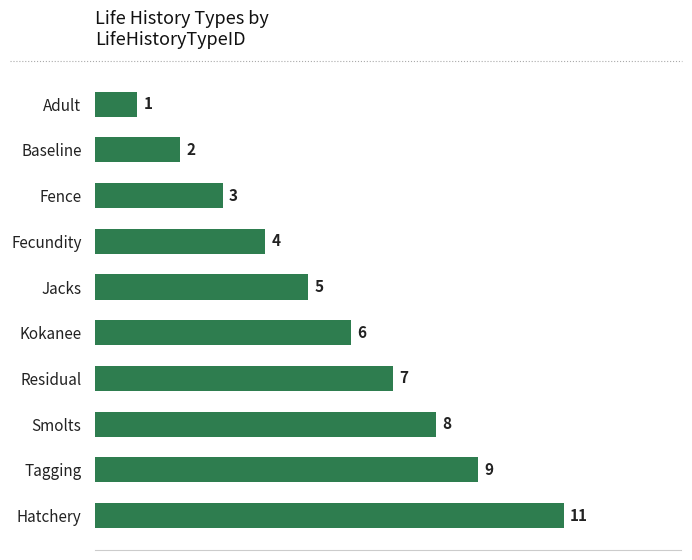

True or false: the data shows 11 at Hatchery.

True